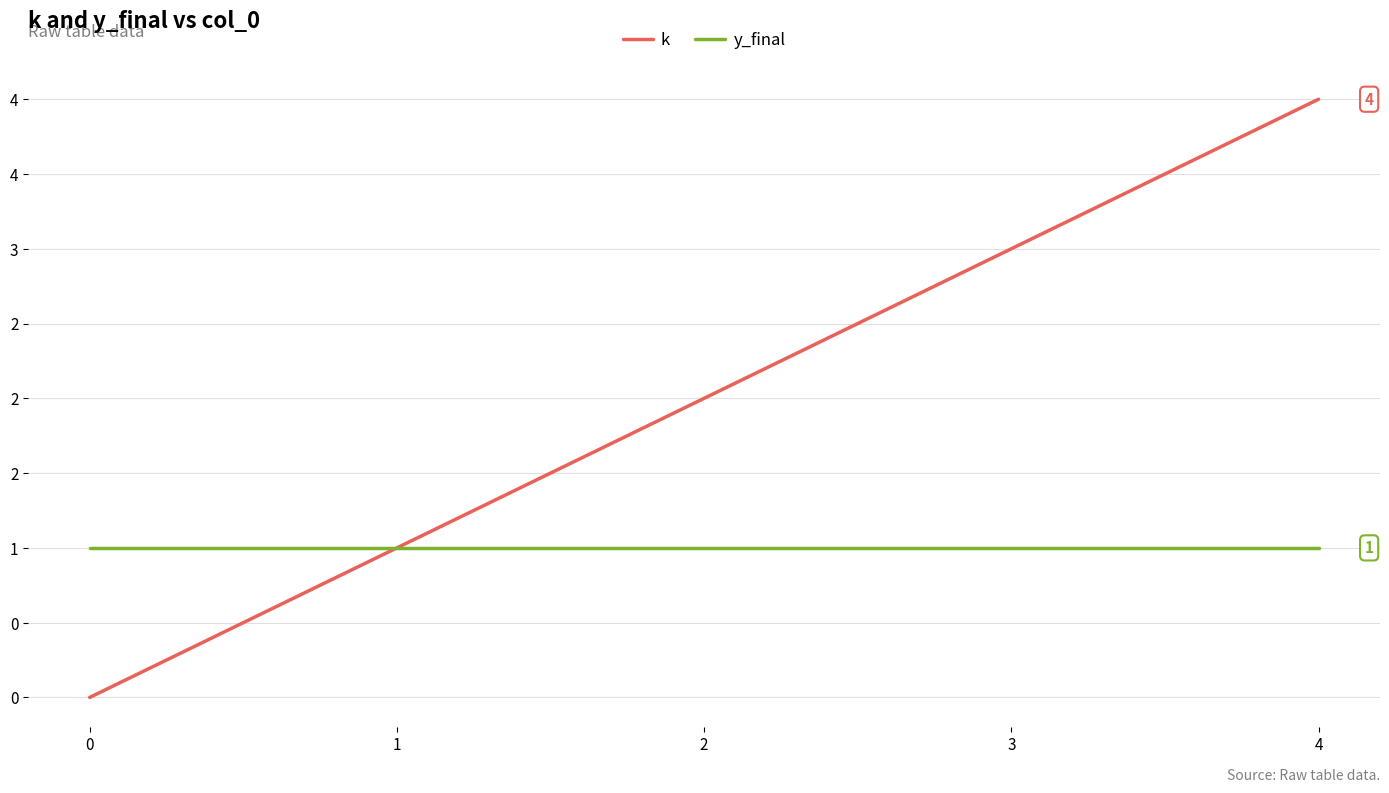

The y_final series shows 1 at 1. True or false?

True